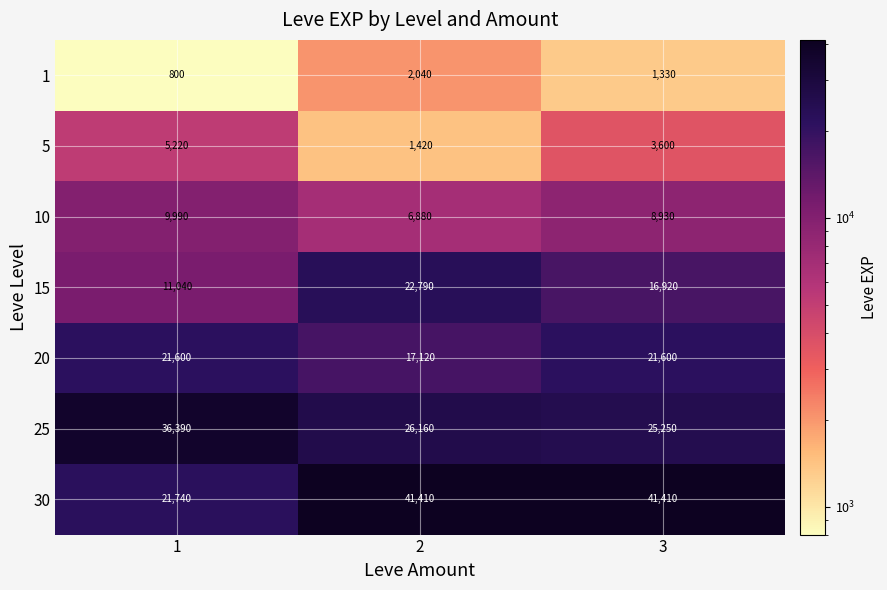

What is the minimum value shown in the chart?

800